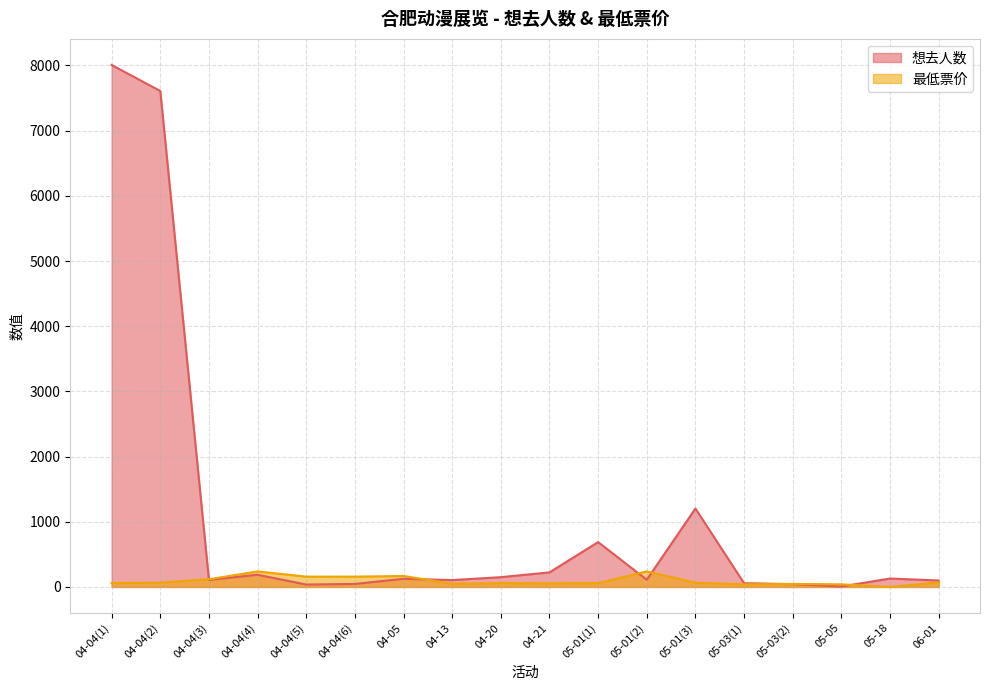

What position from the left is 05-18?

17